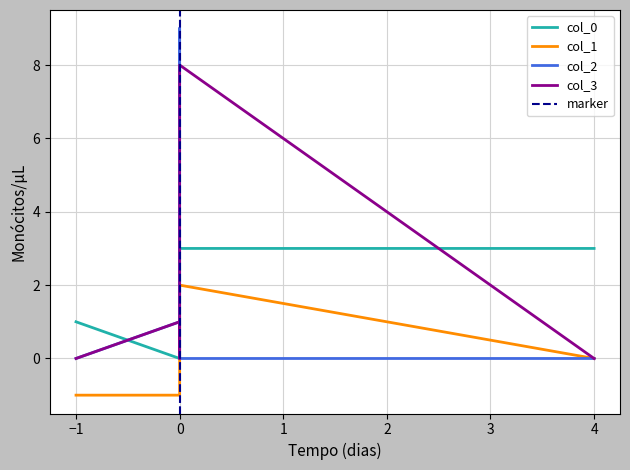

The col_0 series shows 0 at 0.0. True or false?

True